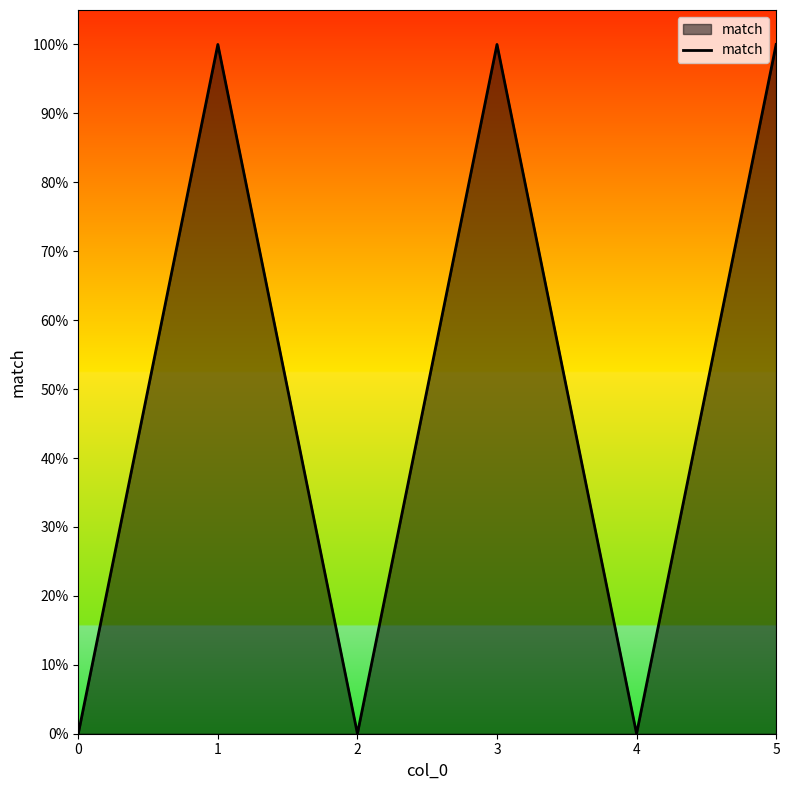

Is this an area chart (filled region under the line)?

Yes